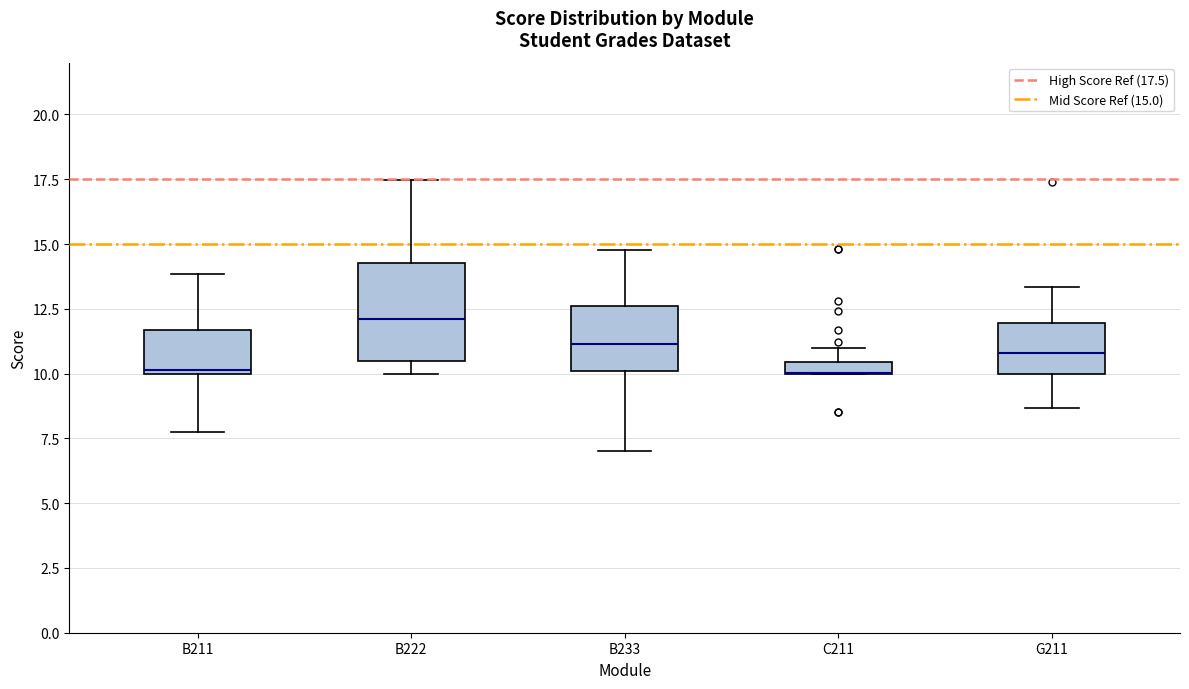

Which box is the tallest, from its lower edge to its upper edge?

B222